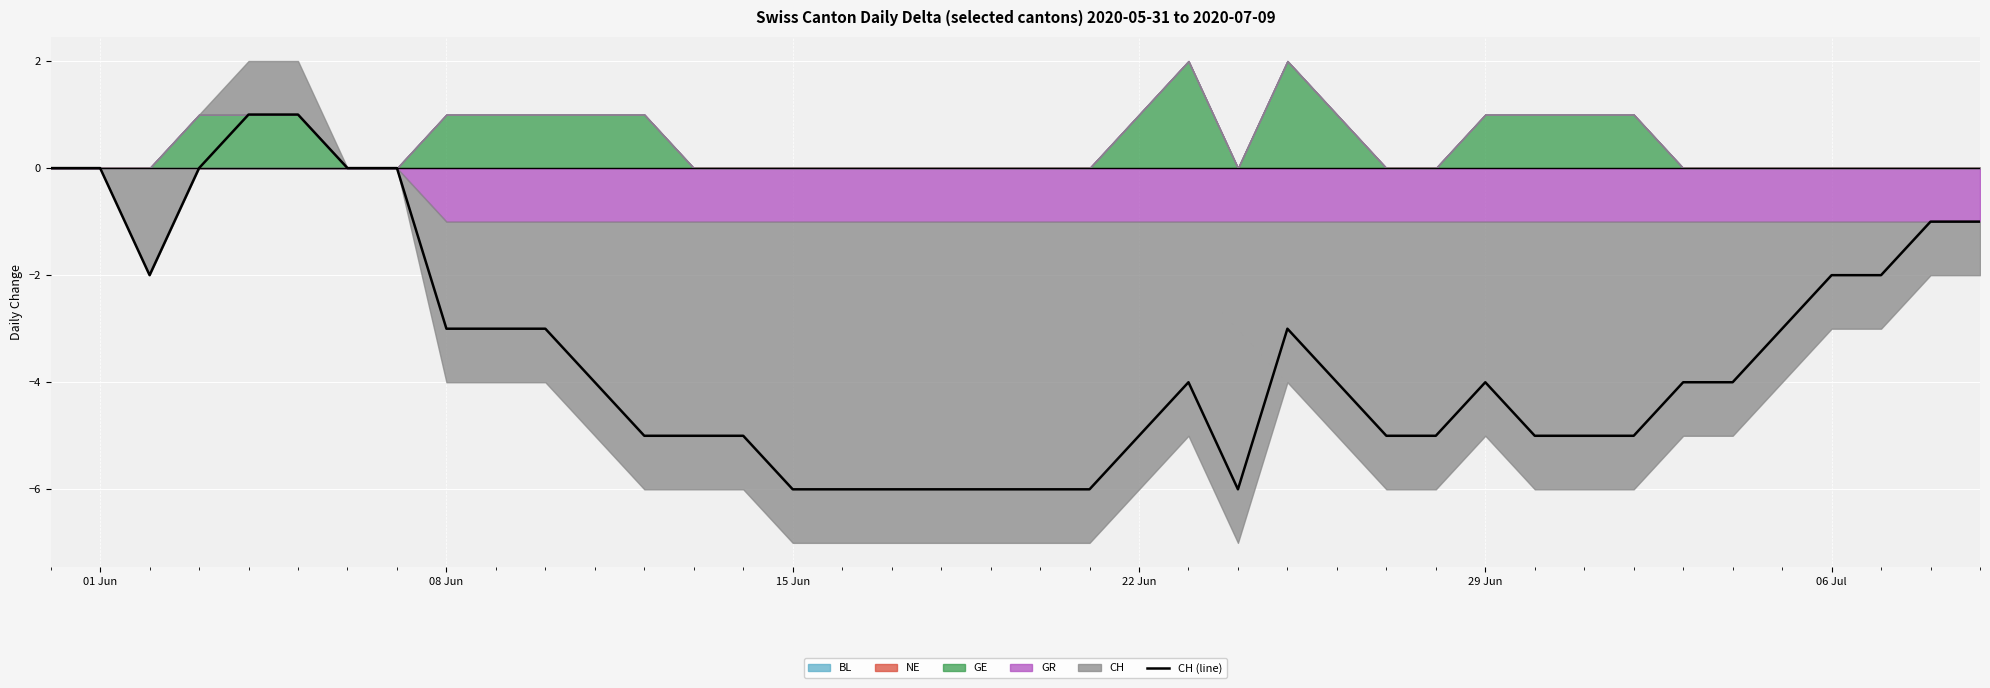

What is the value of the 17th point from the left?

-6